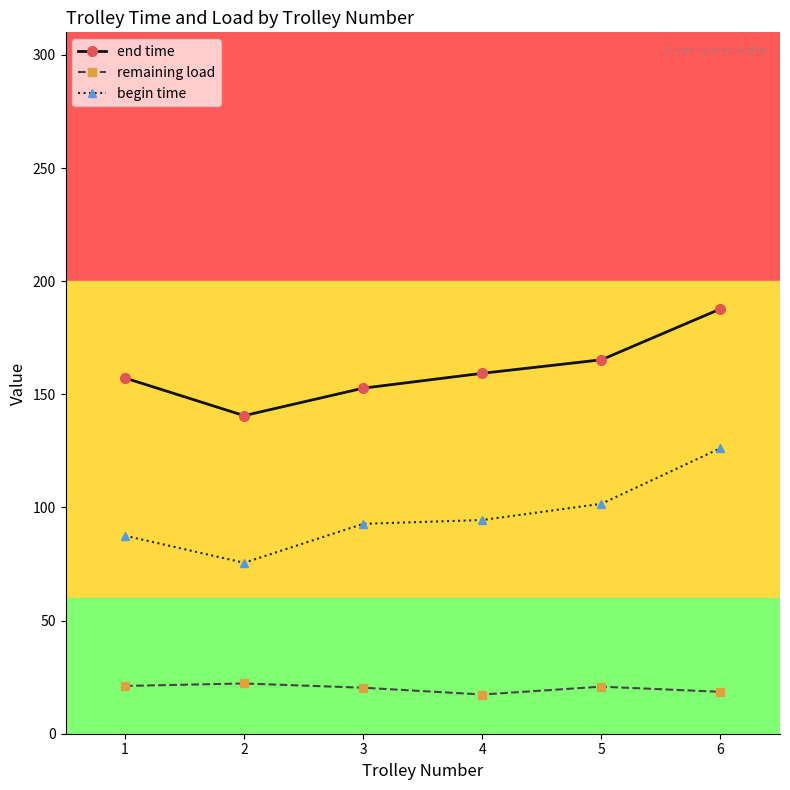

True or false: end time has a value of 157.2 at 1.

True